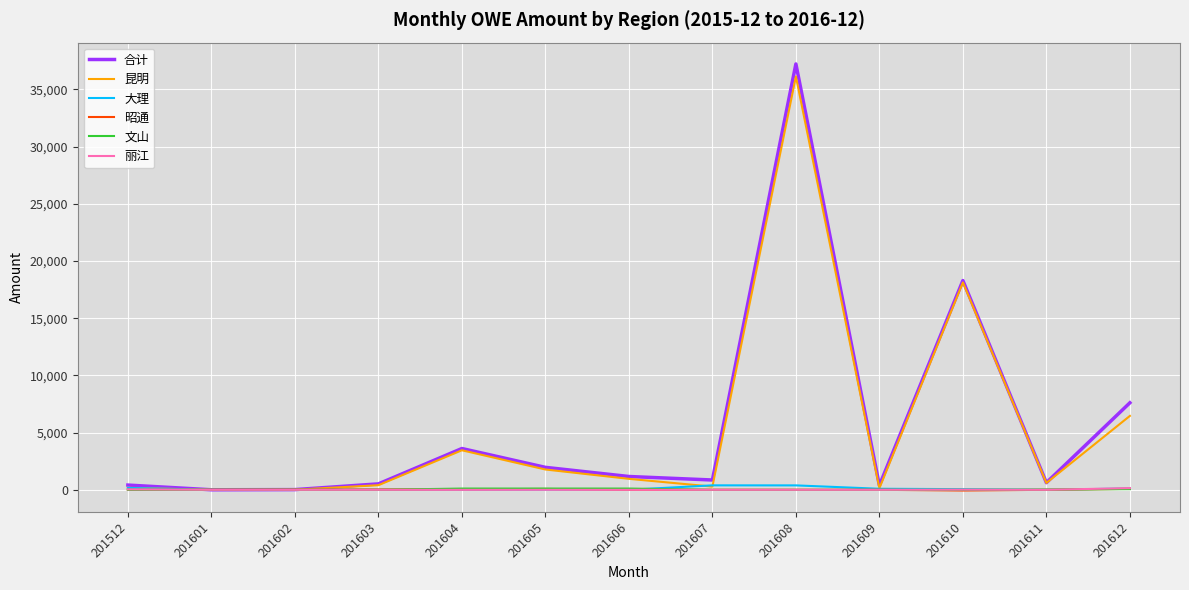

Where is 昆明 nearest to the value 18067?

201610